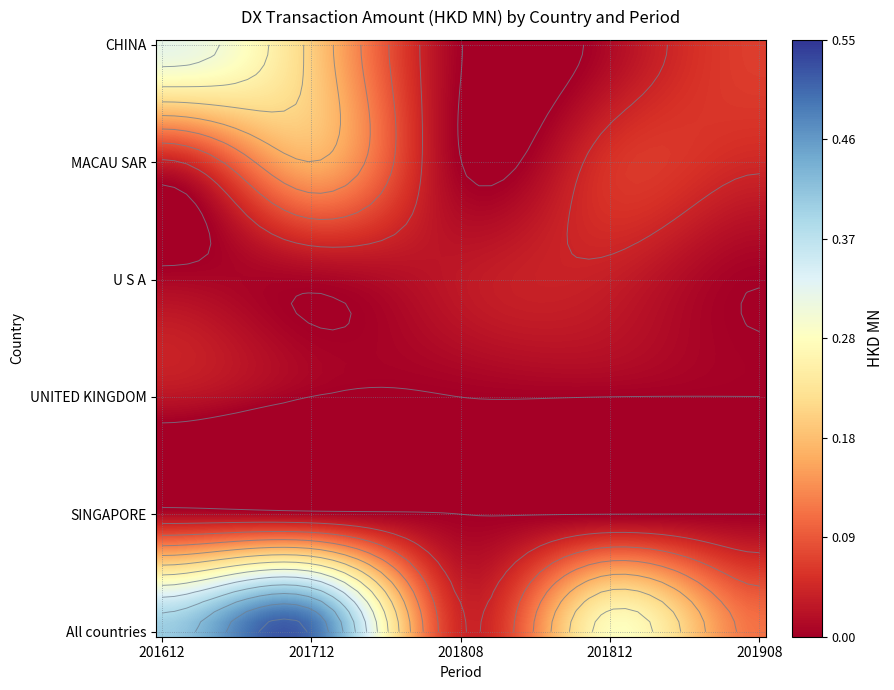

What is the total value across all series at 201612?

0.8